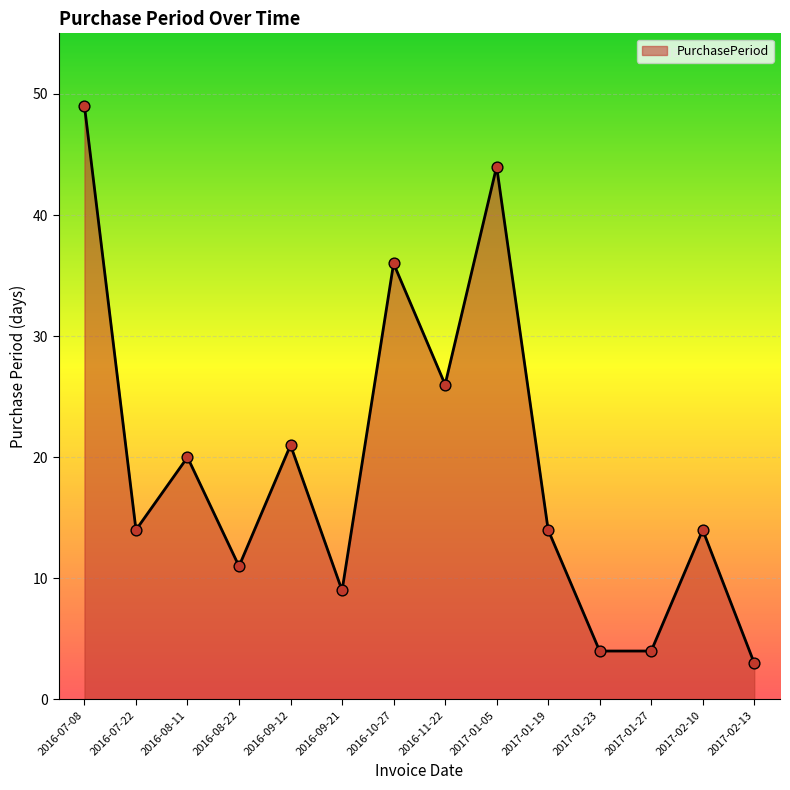

Approximately how many times larger is the value at 2017-01-27 compared to 2017-02-13?

1.3